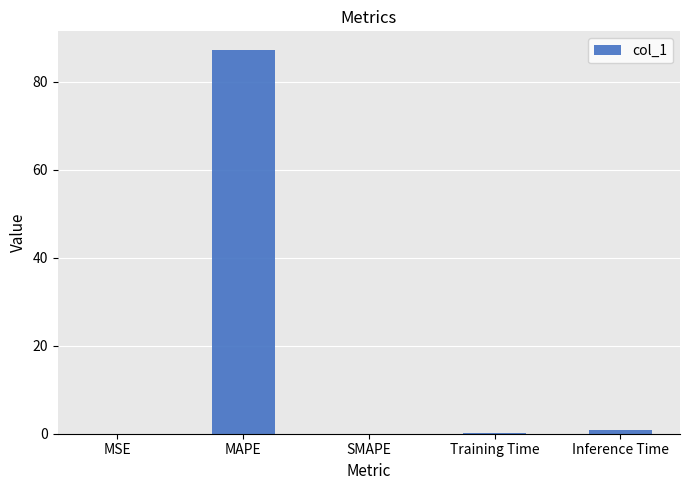

Count the number of data series in this chart.

1